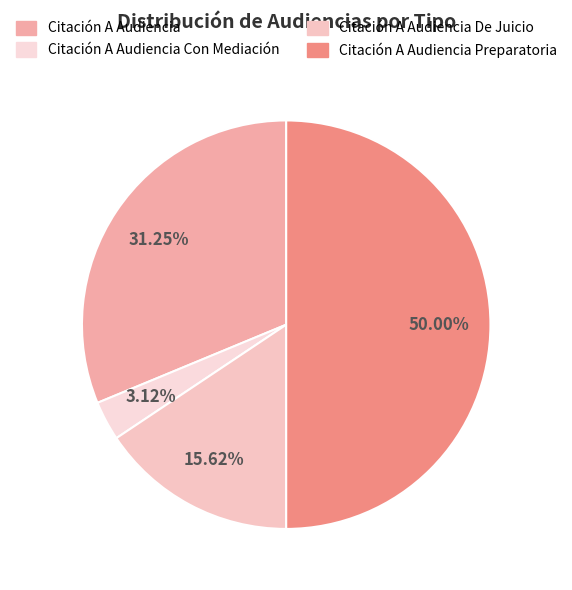

Count the number of slices in the pie.

4